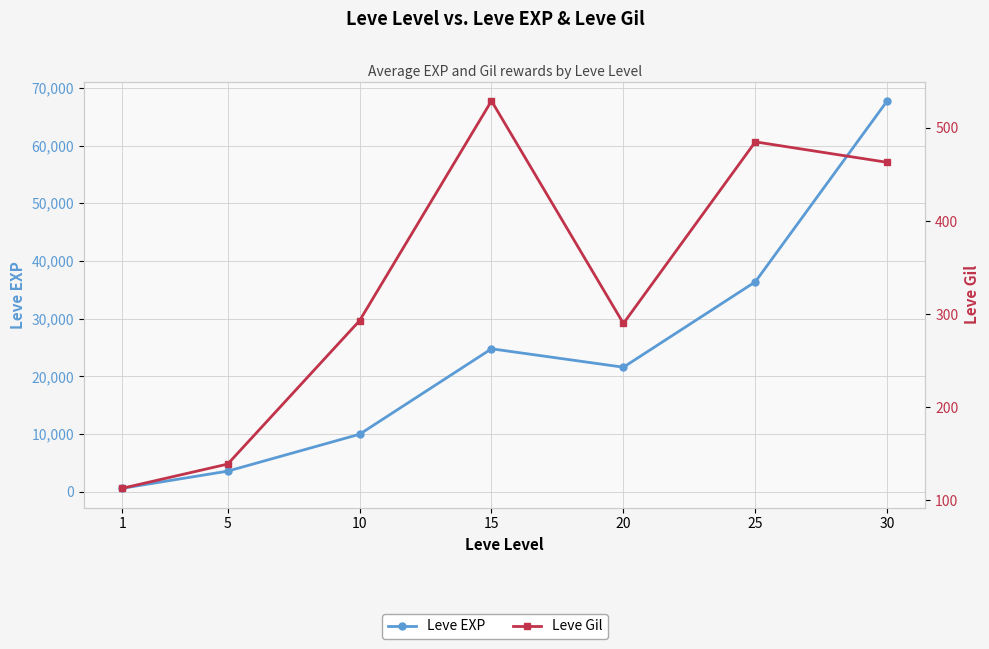

List the labels in order of Leve EXP value, smallest first.

1, 5, 10, 20, 15, 25, 30